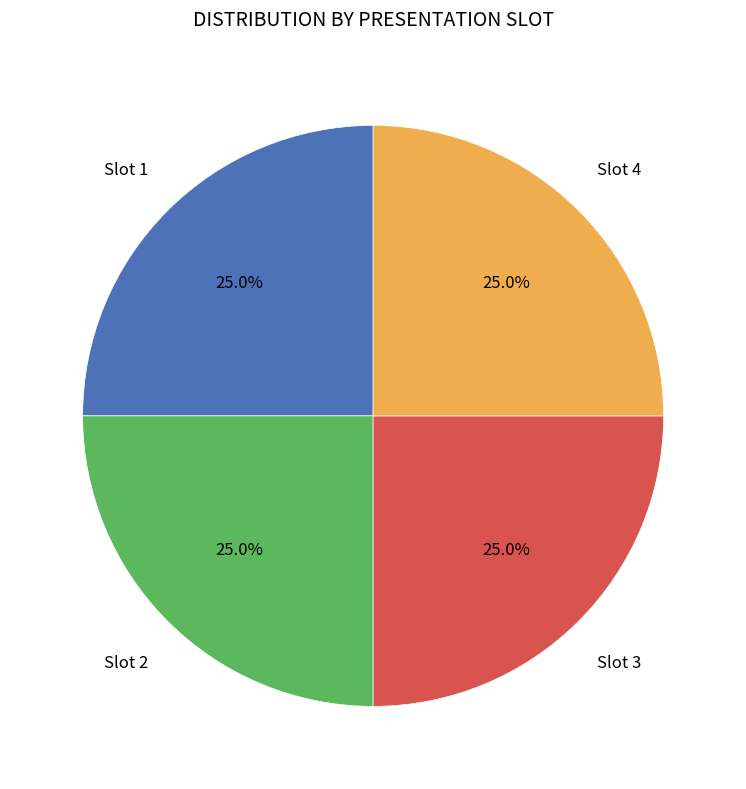

Does any single category account for the majority?

No